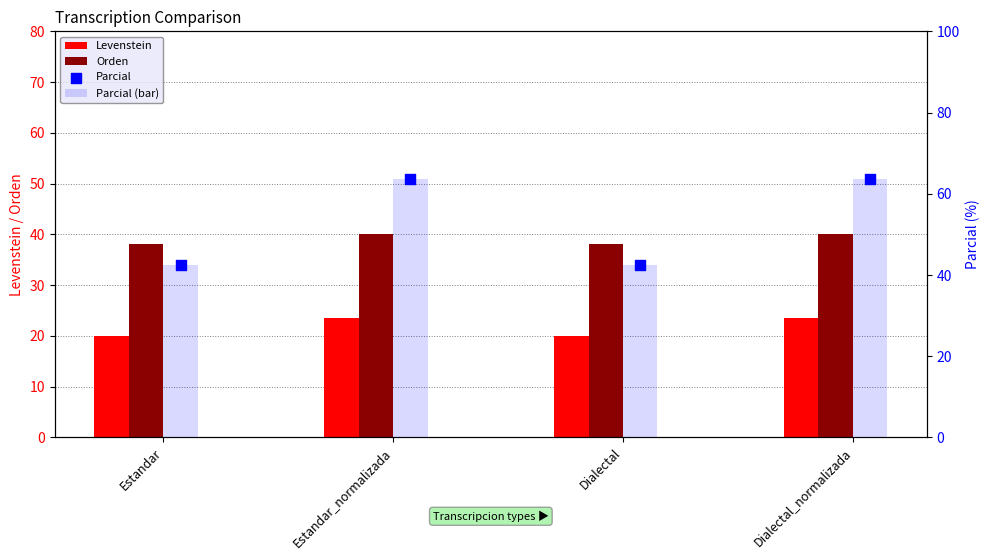

Which series reaches the maximum Y coordinate?

Parcial (bar)